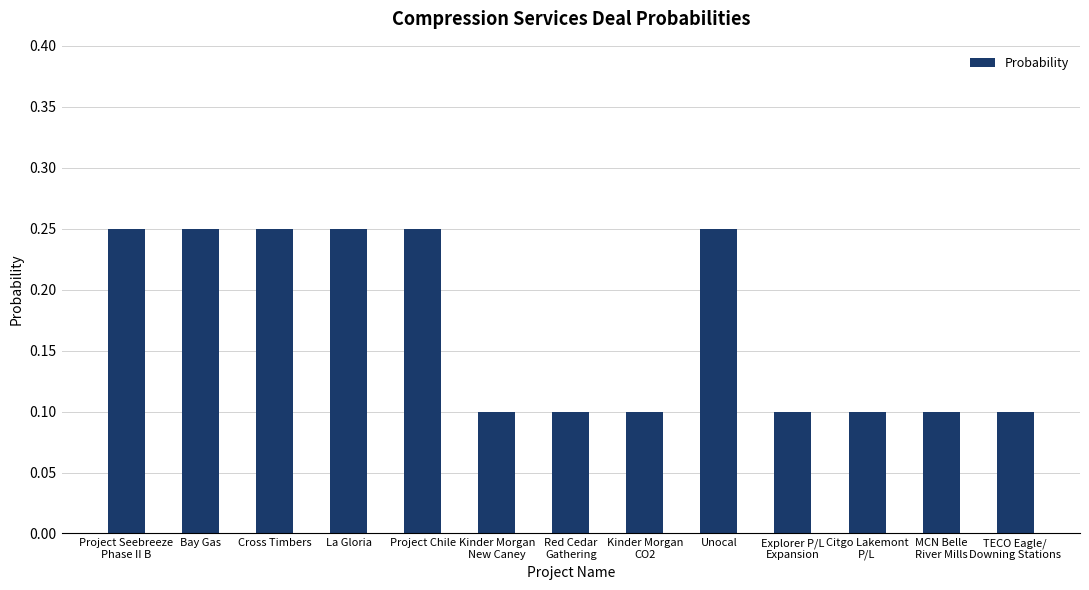

How many series are shown in this chart?

1